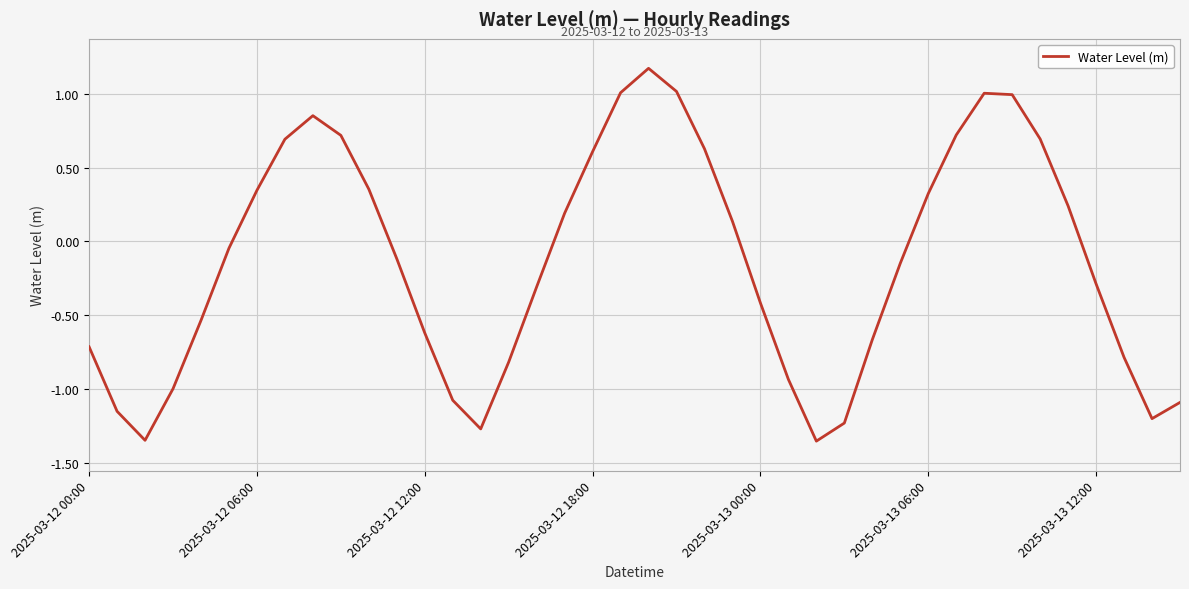

What is the sum of all values?

-5.4